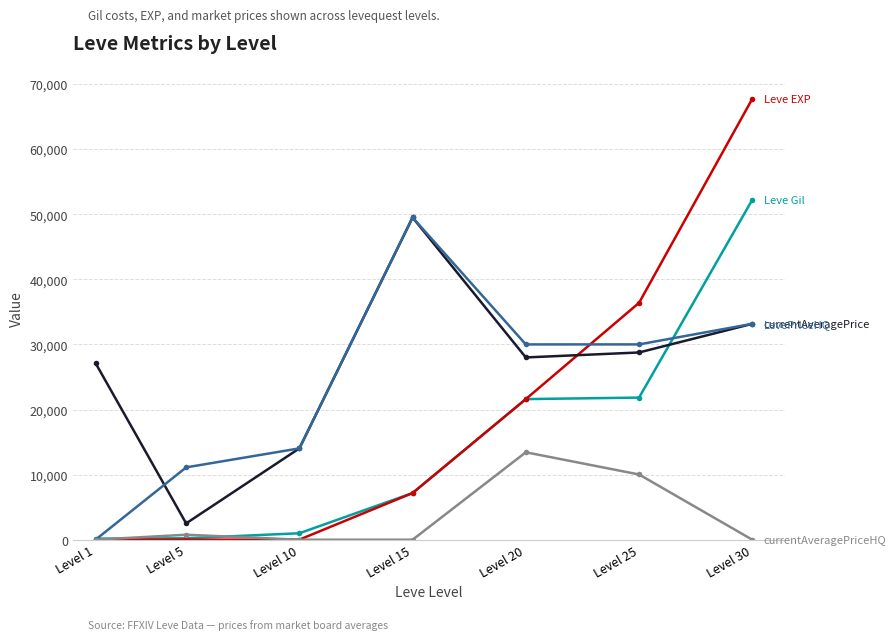

What is the maximum value shown in the chart?

67730